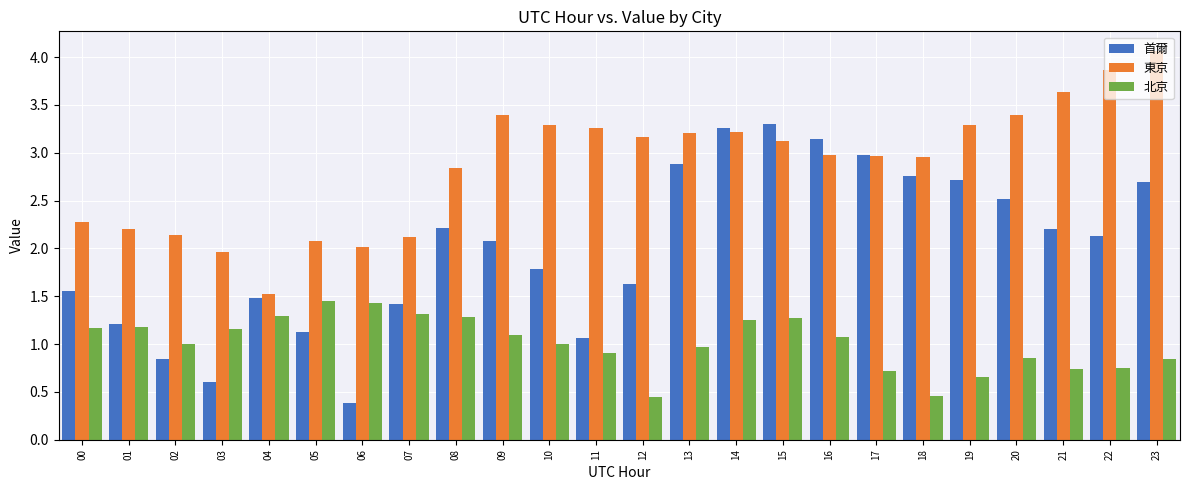

How many bars are there in each group?

3